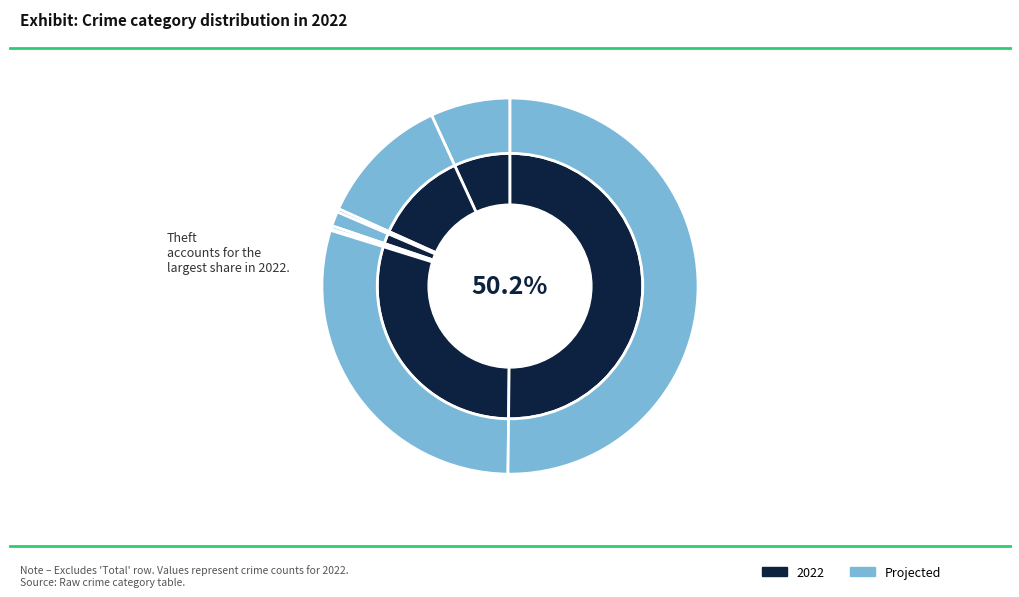

Approximately how many times larger is the value at Aggravated Assault compared to Theft?

0.1